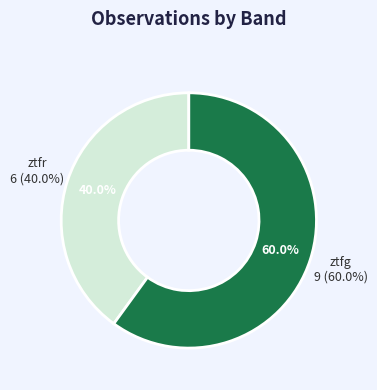

What is the majority slice?

ztfg